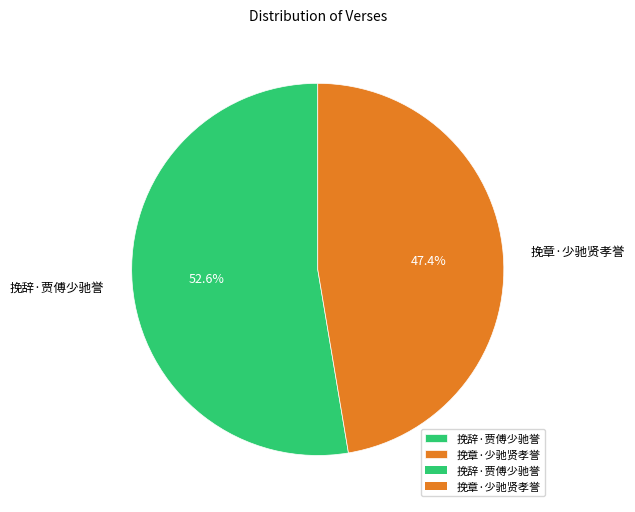

Which slice is the largest?

挽辞·贾傅少驰誉